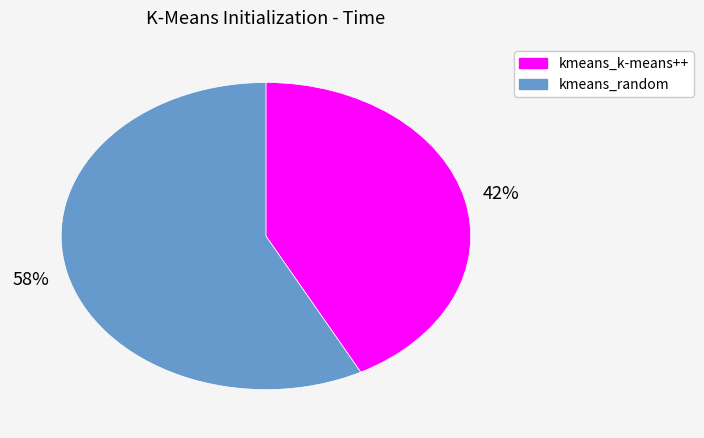

Is the sum of kmeans_k-means++ and kmeans_random greater than half?

Yes